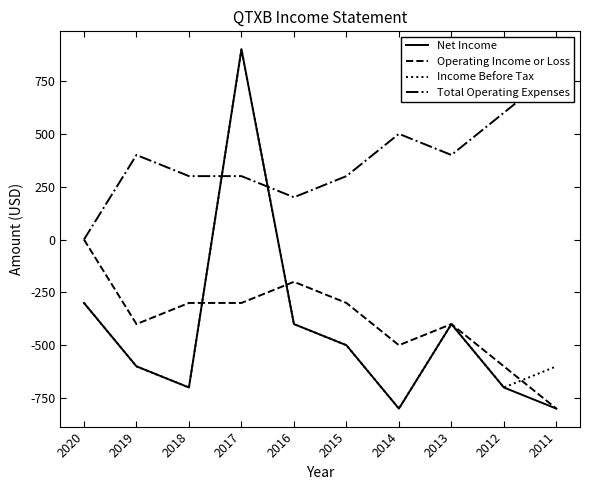

Reading right to left, list all the values displayed in this chart.

Net Income: 2011=-800	2012=-700	2013=-400	2014=-800	2015=-500	2016=-400	2017=900	2018=-700	2019=-600	2020=-300
Operating Income or Loss: 2011=-800	2012=-600	2013=-400	2014=-500	2015=-300	2016=-200	2017=-300	2018=-300	2019=-400	2020=0
Income Before Tax: 2011=-600	2012=-700	2013=-400	2014=-800	2015=-500	2016=-400	2017=900	2018=-700	2019=-600	2020=-300
Total Operating Expenses: 2011=800	2012=600	2013=400	2014=500	2015=300	2016=200	2017=300	2018=300	2019=400	2020=0